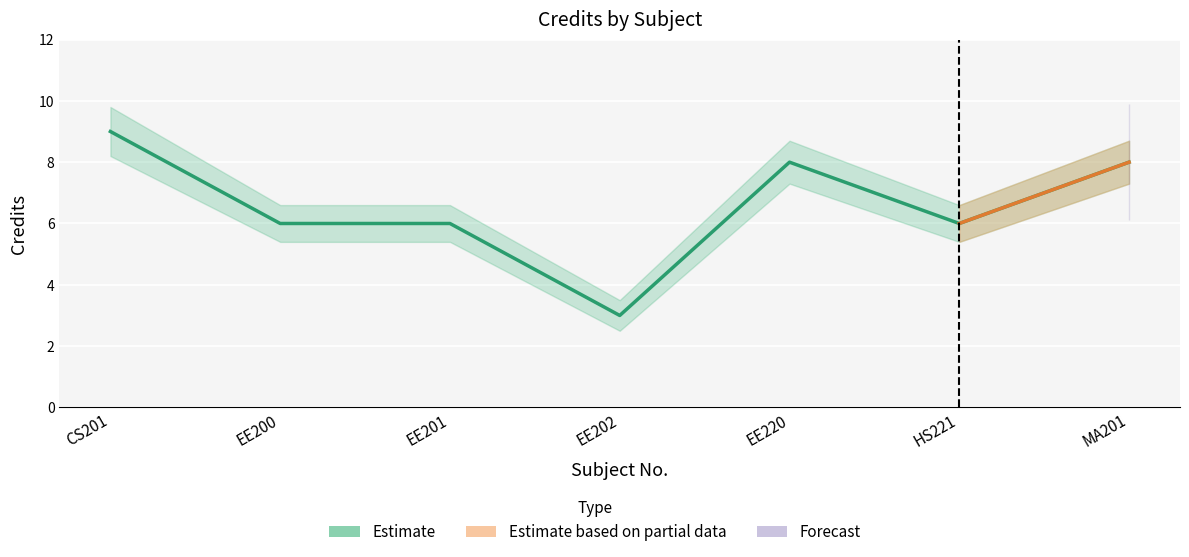

Where is Credit nearest to the value 6?

EE200